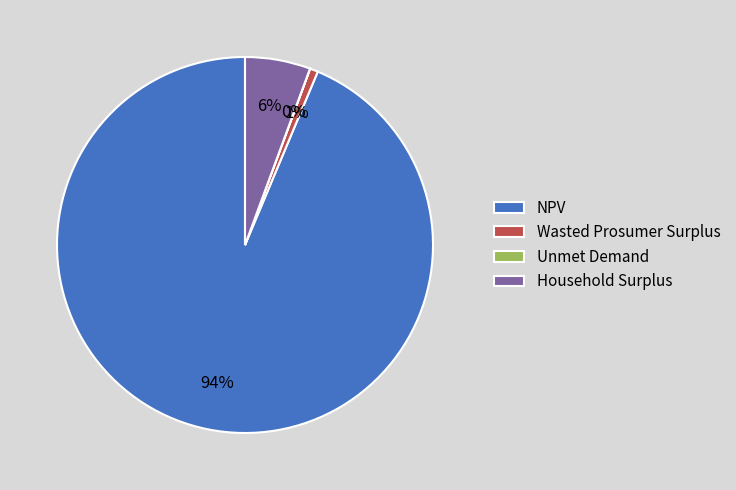

True or false: NPV accounts for 85% of the total.

False